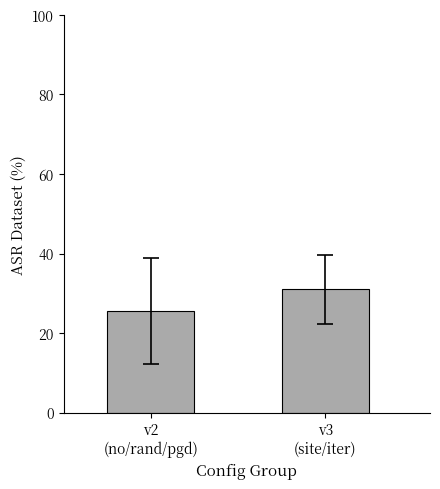

The value at v2
(no/rand/pgd) is 25.4. True or false?

True